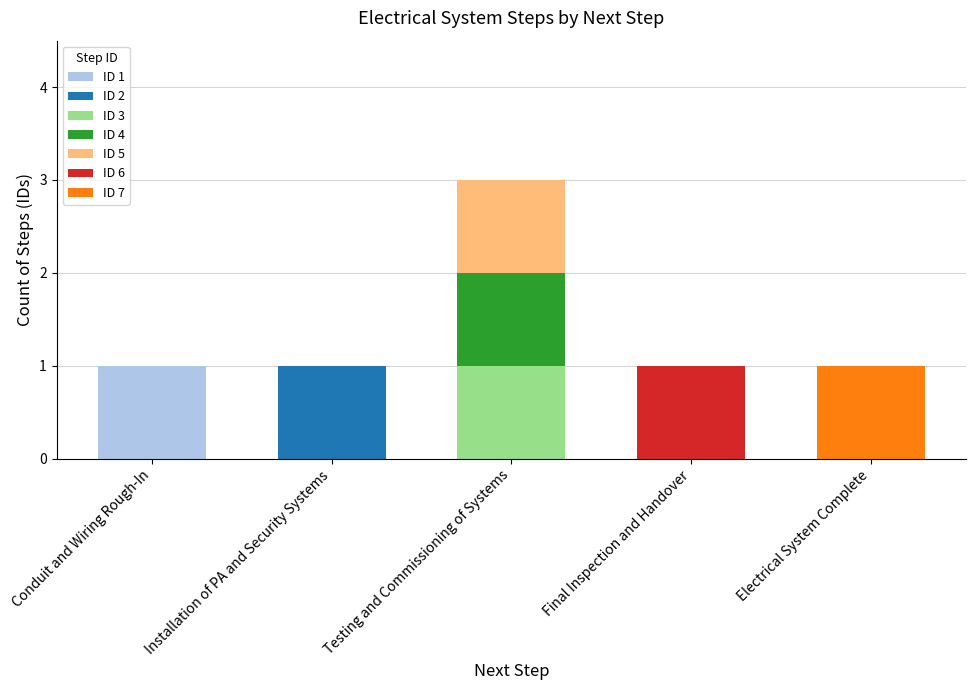

Which category has the highest value in the ID 1 series?

Conduit and Wiring Rough-In